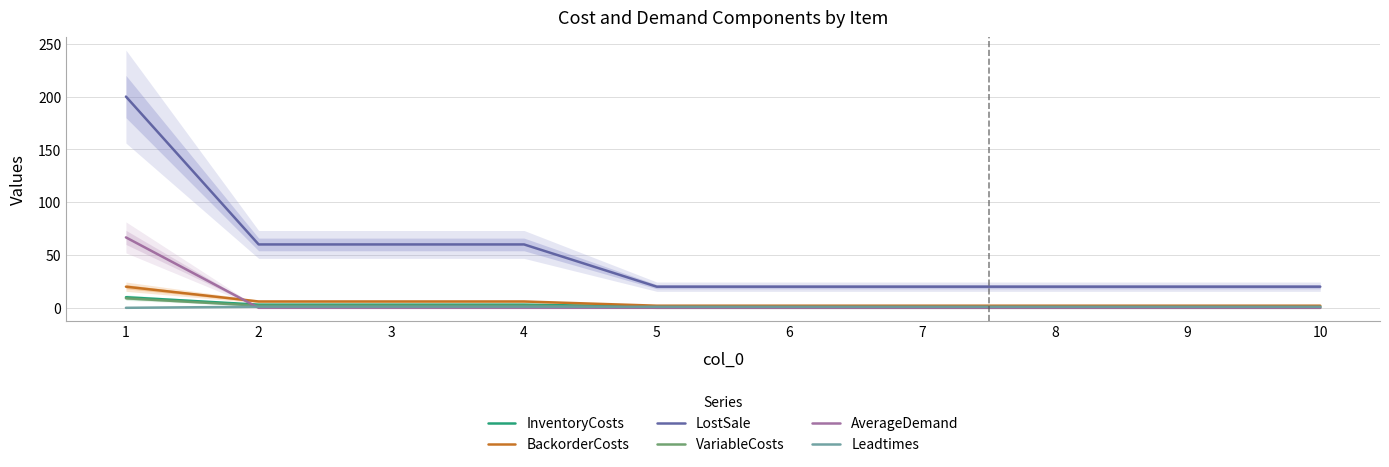

What is the total value across all series at 3?

72.0